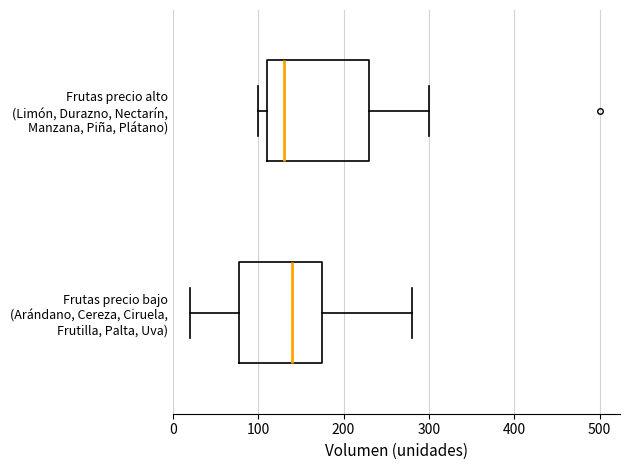

Reading bottom to top, read every box against the x-axis: the position of its median line, the range the box covers, and the ends of its whiskers. The values are not printed on the chart, so give them approximately, as read against the axis.

Frutas precio bajo (Arándano, Cereza, Ciruela, Frutilla, Palta, Uva): median 140, box 80 to 180, whiskers 20 to 280
Frutas precio alto (Limón, Durazno, Nectarín, Manzana, Piña, Plátano): median 130, box 110 to 230, whiskers 100 to 300